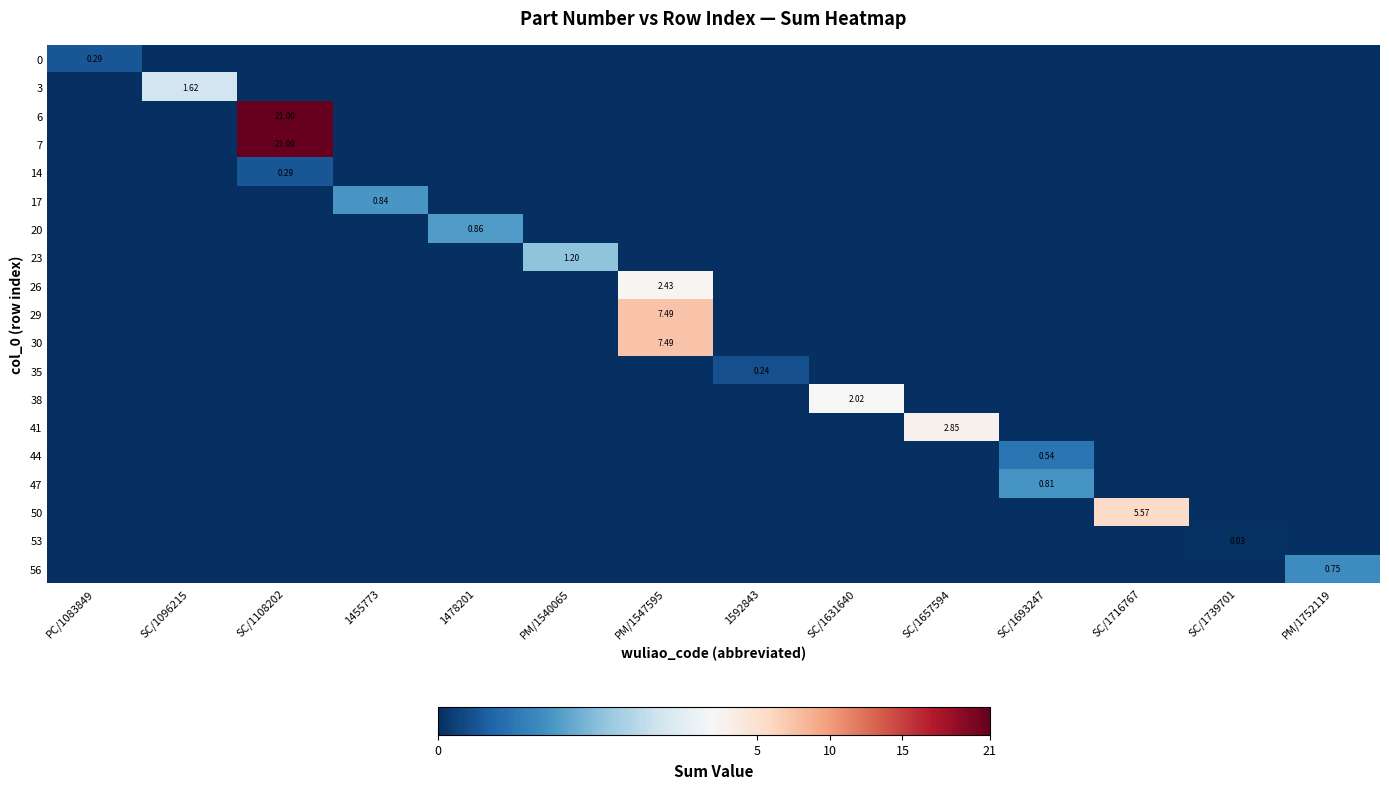

At which category is the sum across all series the highest?

SC/1108202